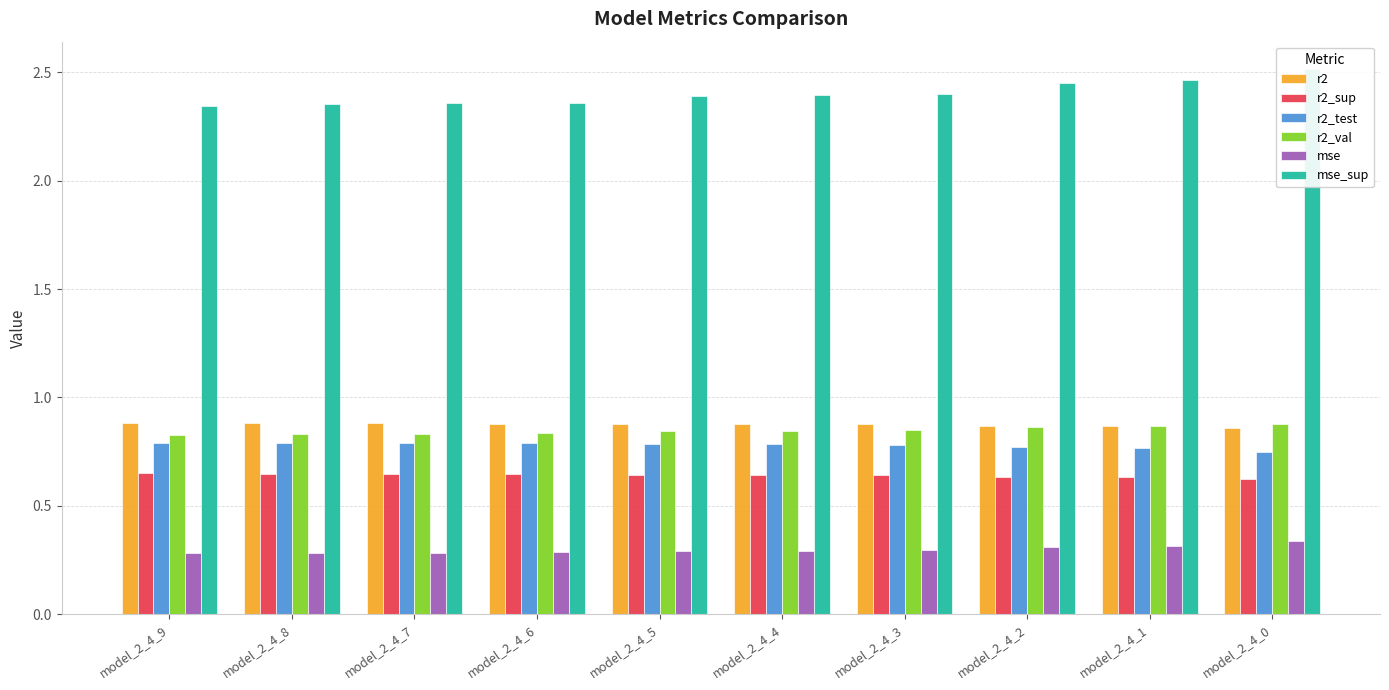

At model_2_4_7, list the series in order from largest to smallest.

mse_sup, r2, r2_val, r2_test, r2_sup, mse